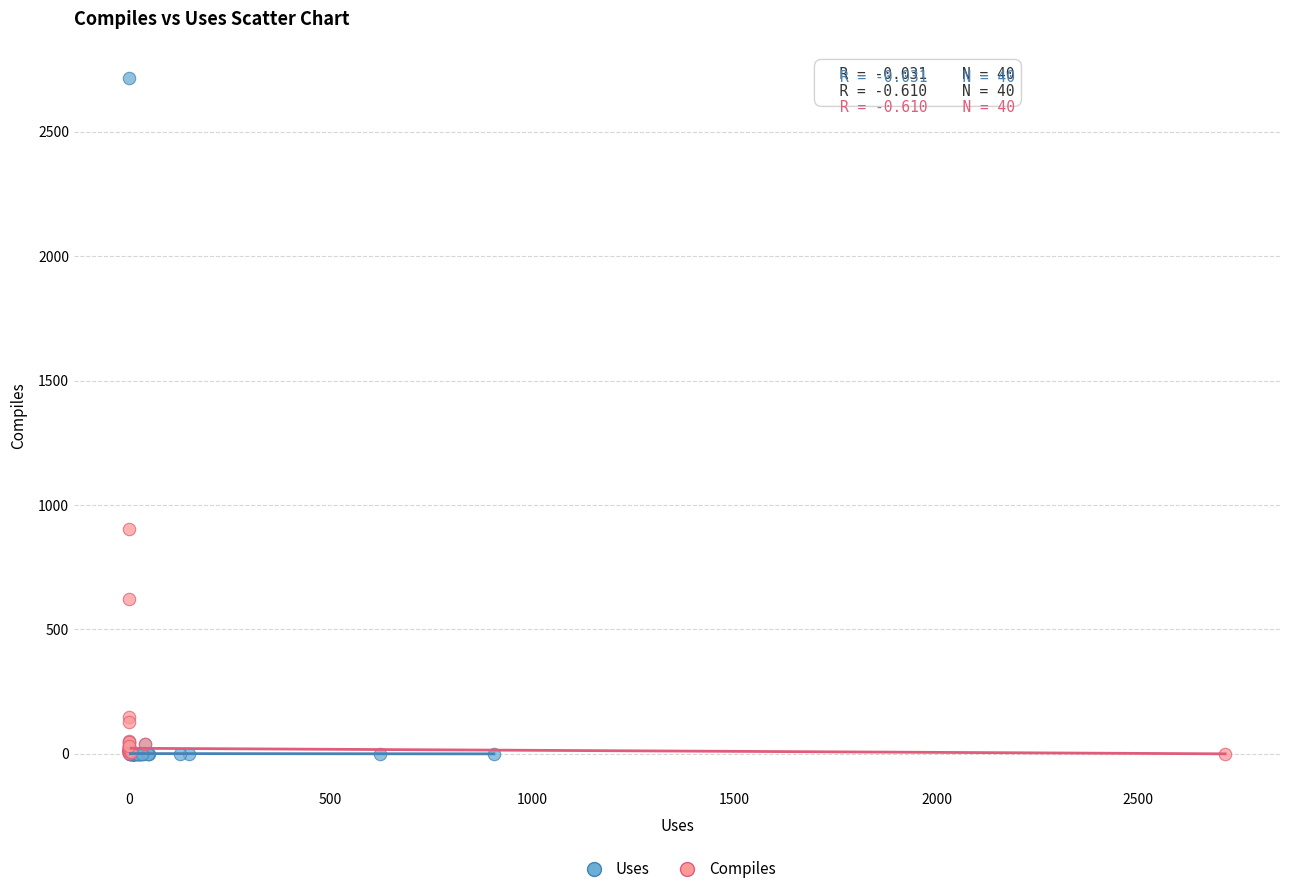

Which series contains the highest Y value?

Uses